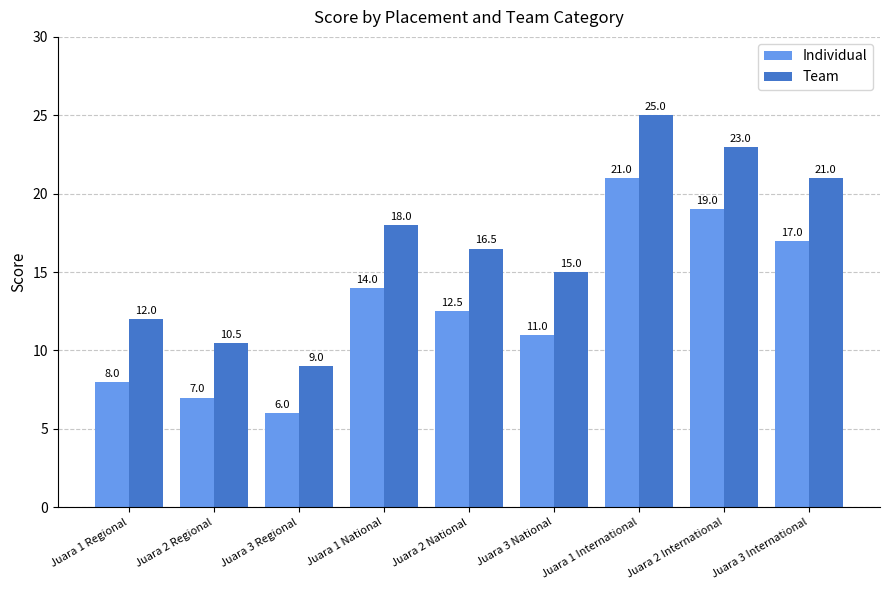

The value of Individual at Juara 1 International is 32.1. True or false?

False